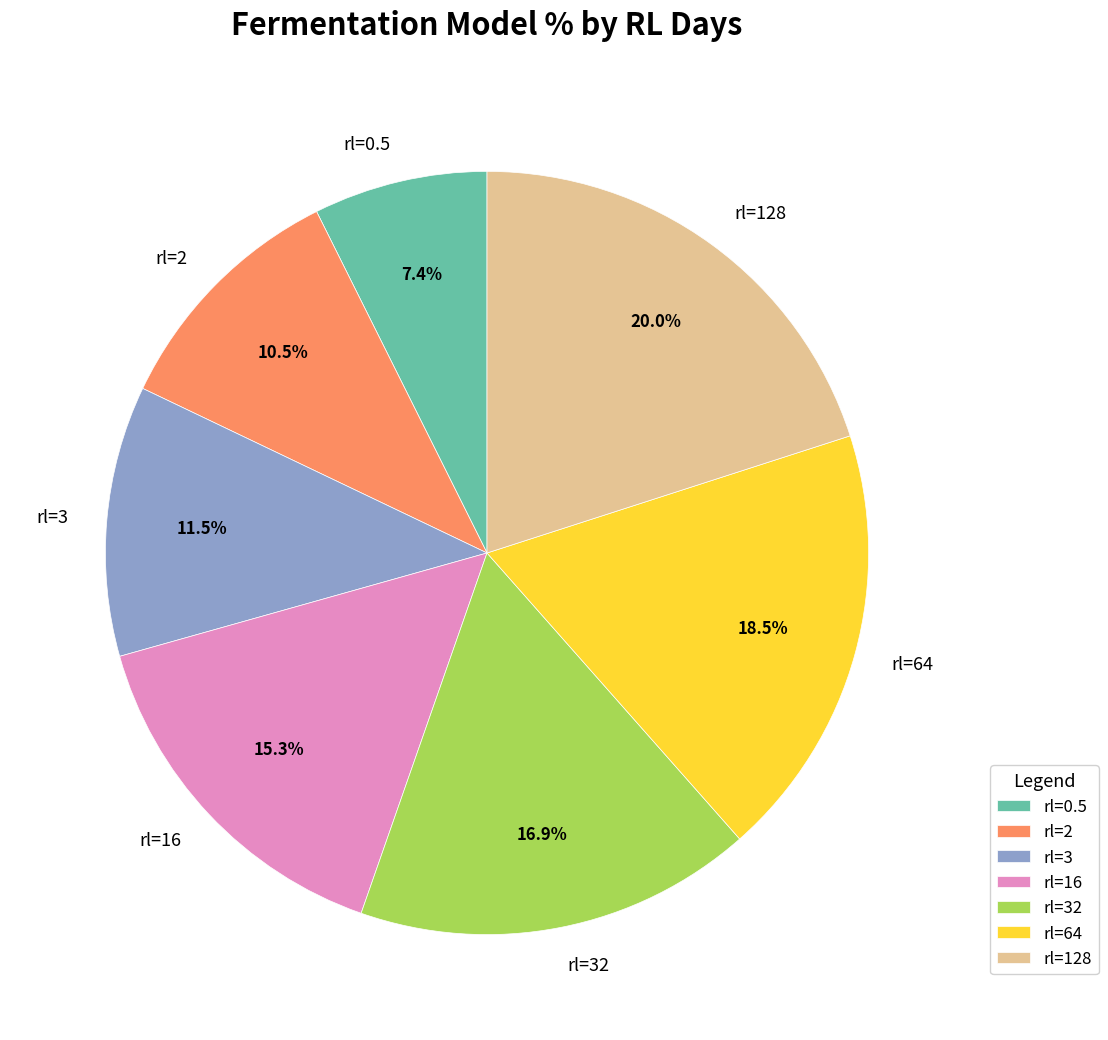

What is the smallest slice in the pie chart?

rl=0.5